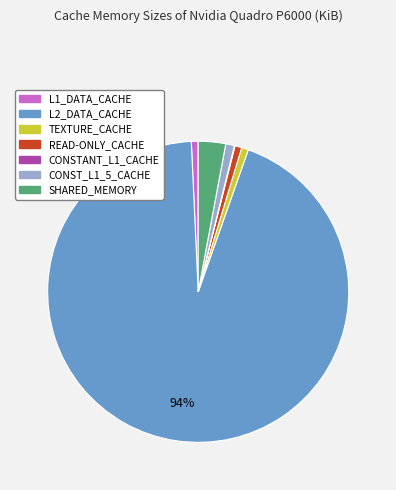

Combined, do SHARED_MEMORY and TEXTURE_CACHE account for over 50%?

No